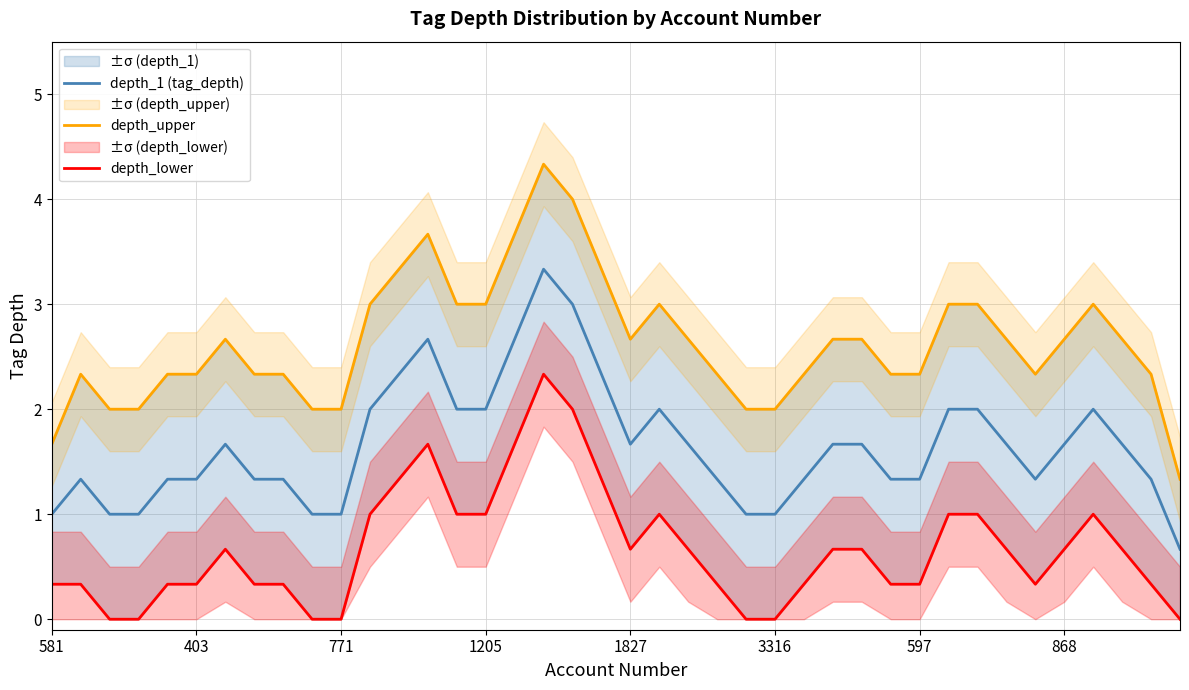

Is it true that depth_1 (tag_depth) equals 1.7 at 868?

True